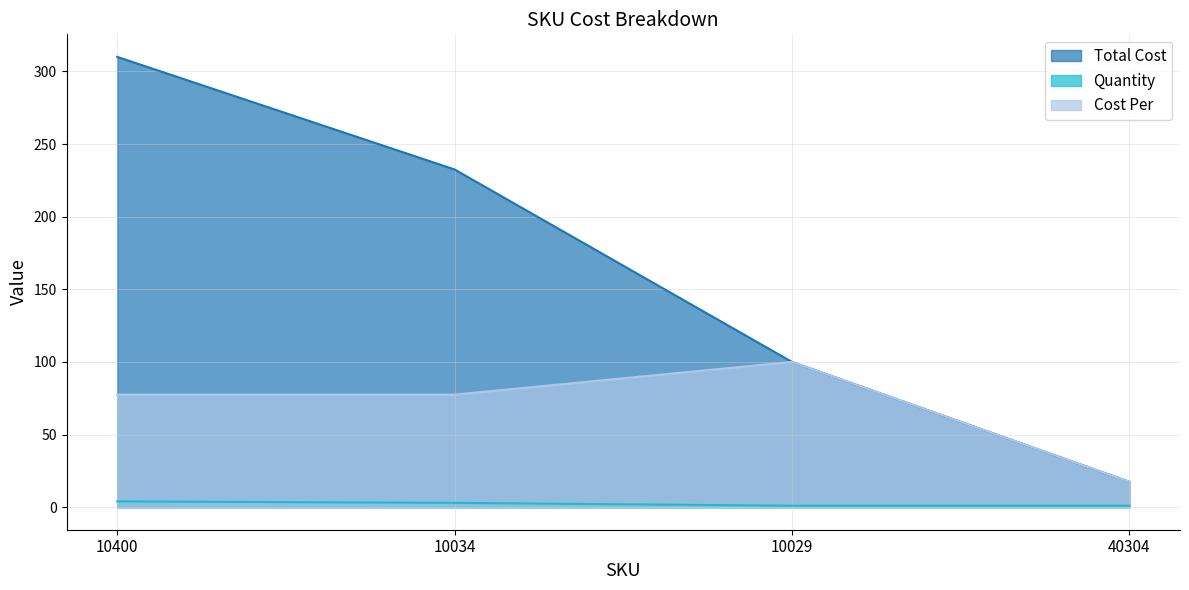

True or false: Total Cost and Cost Per intersect in this chart.

False